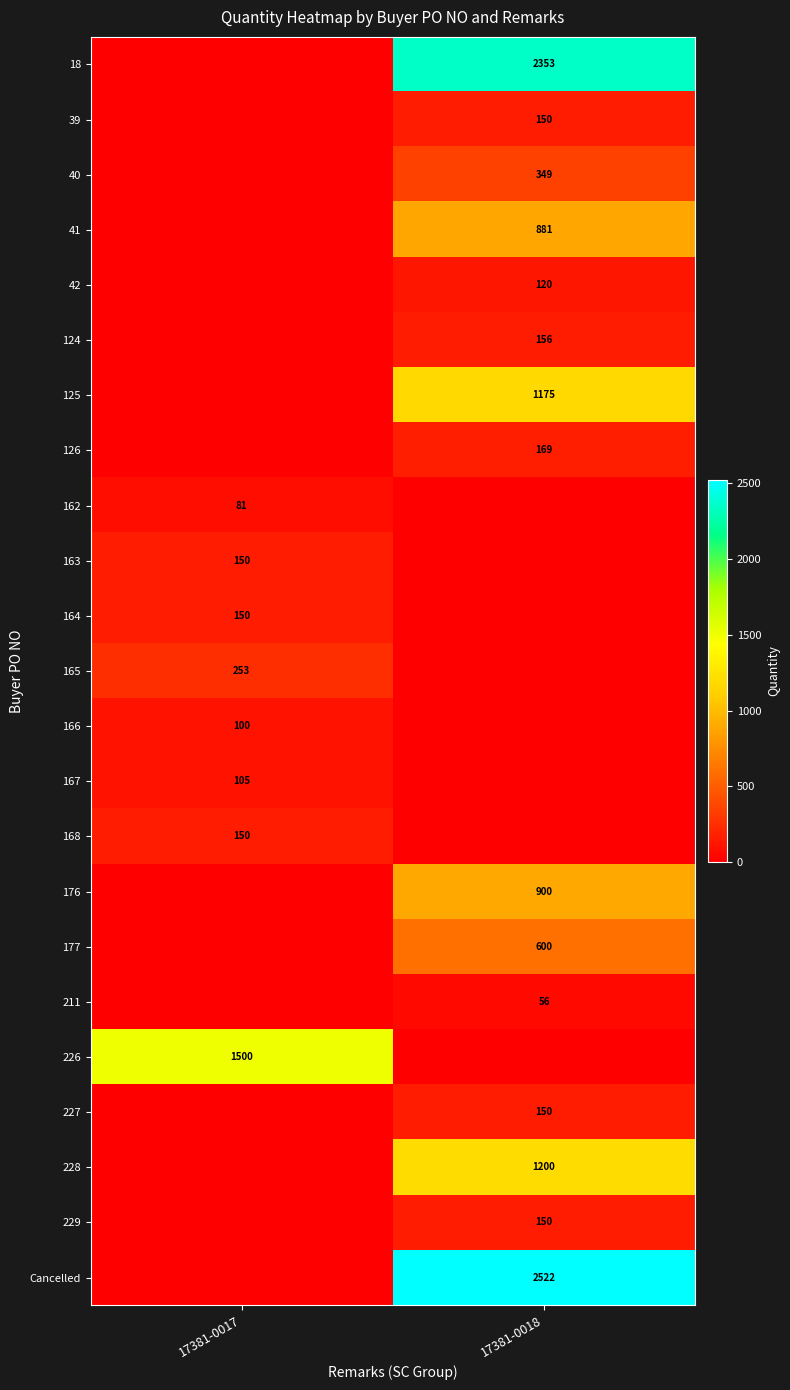

The value of 177 at 17381-0018 is 600. True or false?

True